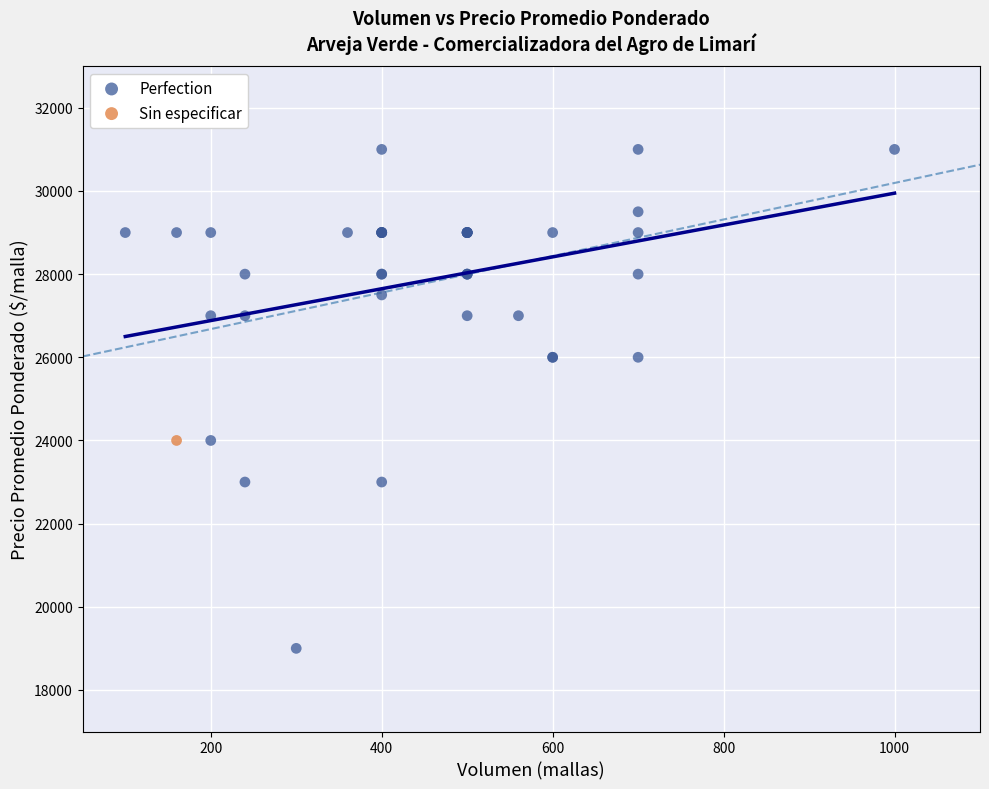

What are all the series names shown in the legend?

Perfection, Sin especificar